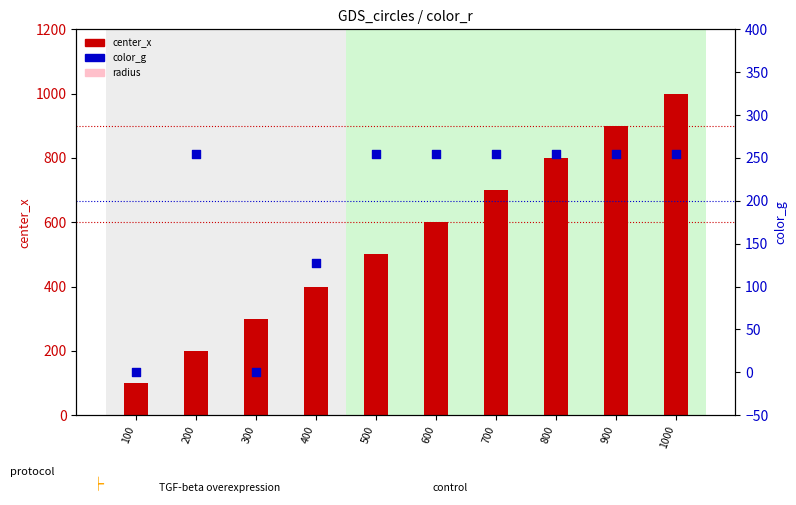

Which series contains the lowest Y value?

color_g